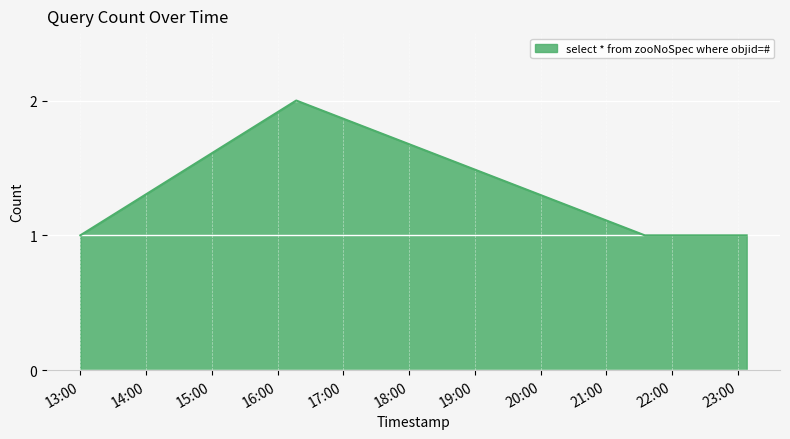

True or false: the data has more than 2 interior local peaks.

False